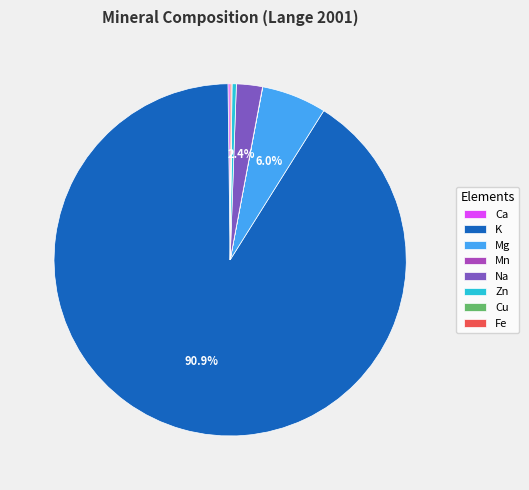

Which category has the biggest portion of the pie?

K